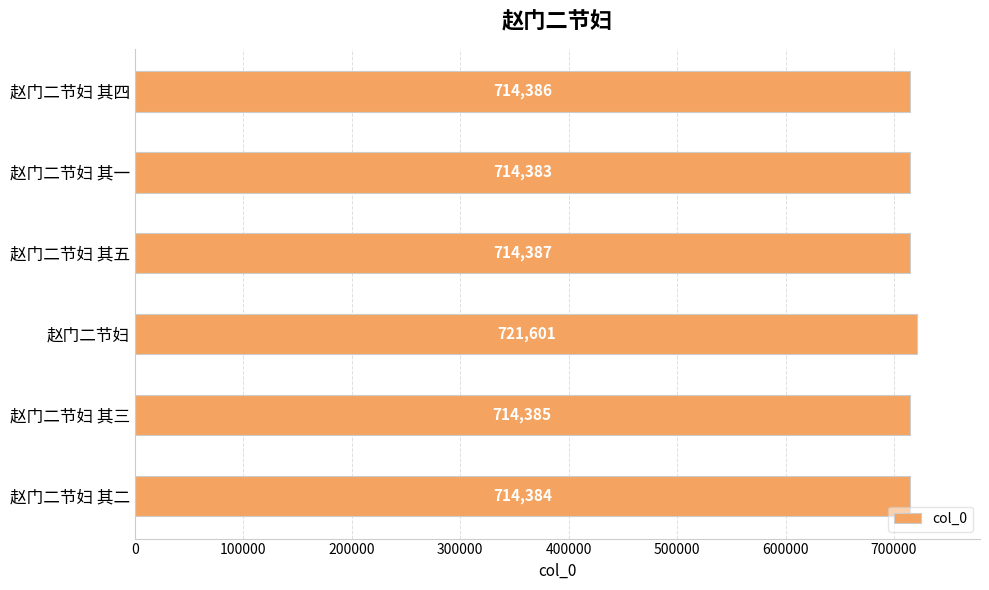

True or false: the data shows 714384 at 赵门二节妇 其二.

True